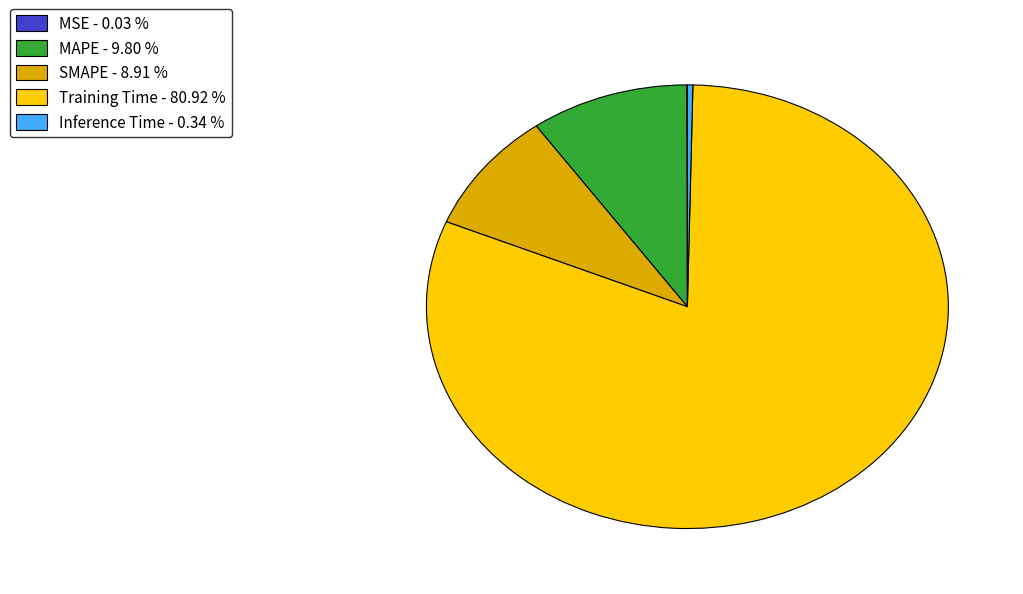

True or false: Training Time accounts for 81% of the total.

True